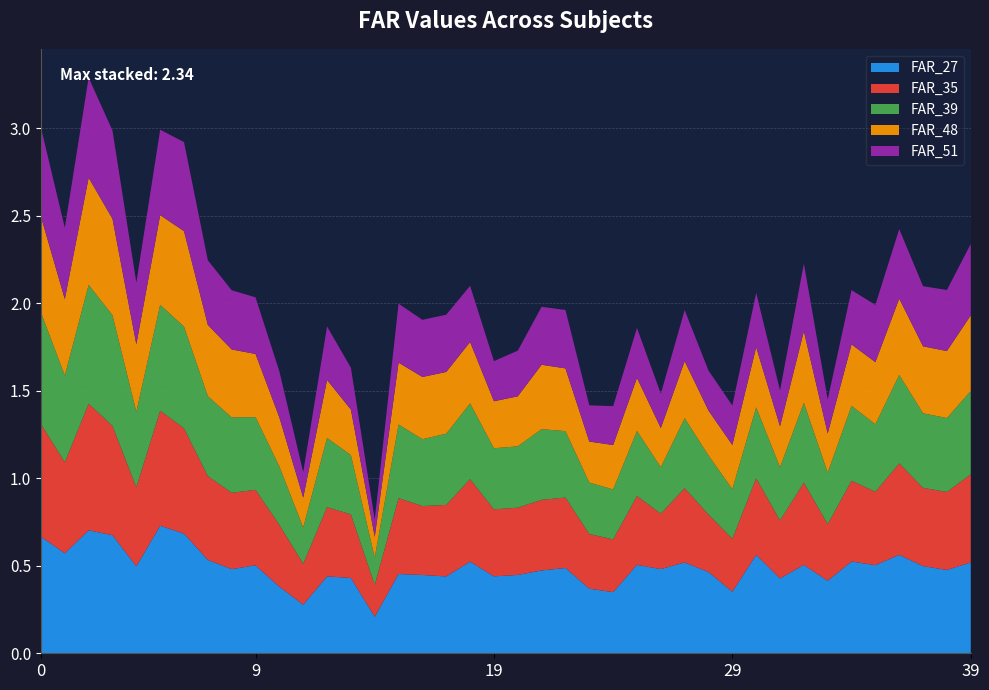

Reading right to left, extract all data points from this chart.

FAR_27: 39=0.5	38=0.5	37=0.5	36=0.6	35=0.5	34=0.5	33=0.4	32=0.5	31=0.4	30=0.6	29=0.4	28=0.5	27=0.5	26=0.5	25=0.5	24=0.3	23=0.4	22=0.5	21=0.5	20=0.4	19=0.4	18=0.5	17=0.4	16=0.4	15=0.5	14=0.2	13=0.4	12=0.4	11=0.3	10=0.4	9=0.5	8=0.5	7=0.5	6=0.7	5=0.7	4=0.5	3=0.7	2=0.7	1=0.6	0=0.7
FAR_35: 39=0.5	38=0.4	37=0.4	36=0.5	35=0.4	34=0.5	33=0.3	32=0.5	31=0.3	30=0.4	29=0.3	28=0.3	27=0.4	26=0.3	25=0.4	24=0.3	23=0.3	22=0.4	21=0.4	20=0.4	19=0.4	18=0.5	17=0.4	16=0.4	15=0.4	14=0.2	13=0.4	12=0.4	11=0.2	10=0.4	9=0.4	8=0.4	7=0.5	6=0.6	5=0.7	4=0.5	3=0.6	2=0.7	1=0.5	0=0.6
FAR_39: 39=0.5	38=0.4	37=0.4	36=0.5	35=0.4	34=0.4	33=0.3	32=0.5	31=0.3	30=0.4	29=0.3	28=0.3	27=0.4	26=0.3	25=0.4	24=0.3	23=0.3	22=0.4	21=0.4	20=0.4	19=0.3	18=0.4	17=0.4	16=0.4	15=0.4	14=0.2	13=0.3	12=0.4	11=0.2	10=0.3	9=0.4	8=0.4	7=0.5	6=0.6	5=0.6	4=0.4	3=0.6	2=0.7	1=0.5	0=0.6
FAR_48: 39=0.4	38=0.4	37=0.4	36=0.4	35=0.4	34=0.4	33=0.2	32=0.4	31=0.2	30=0.3	29=0.3	28=0.3	27=0.3	26=0.2	25=0.3	24=0.3	23=0.2	22=0.4	21=0.4	20=0.3	19=0.3	18=0.4	17=0.4	16=0.4	15=0.4	14=0.1	13=0.3	12=0.3	11=0.2	10=0.3	9=0.4	8=0.4	7=0.4	6=0.5	5=0.5	4=0.4	3=0.6	2=0.6	1=0.4	0=0.5
FAR_51: 39=0.4	38=0.3	37=0.3	36=0.4	35=0.3	34=0.3	33=0.2	32=0.4	31=0.2	30=0.3	29=0.2	28=0.2	27=0.3	26=0.2	25=0.3	24=0.2	23=0.2	22=0.3	21=0.3	20=0.3	19=0.2	18=0.3	17=0.3	16=0.3	15=0.3	14=0.1	13=0.2	12=0.3	11=0.1	10=0.3	9=0.3	8=0.3	7=0.4	6=0.5	5=0.5	4=0.4	3=0.5	2=0.6	1=0.4	0=0.5